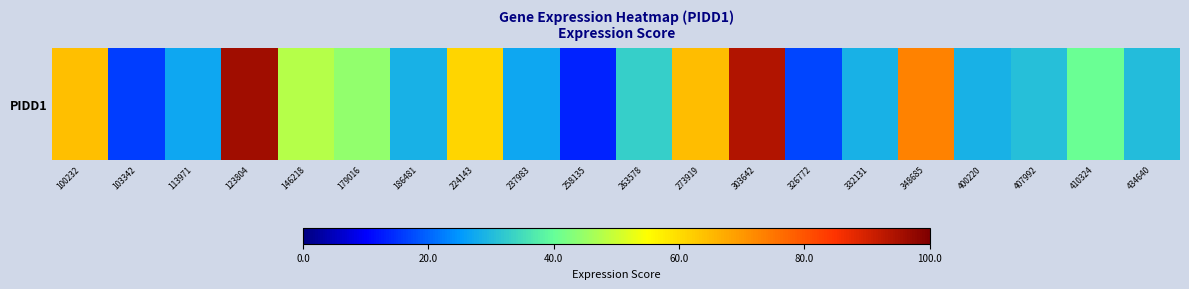

List the labels in order of value, smallest first.

258135, 103342, 326772, 237983, 113971, 400220, 186481, 332131, 434640, 407992, 263578, 410324, 179016, 146218, 224143, 100232, 273919, 348685, 303642, 123804